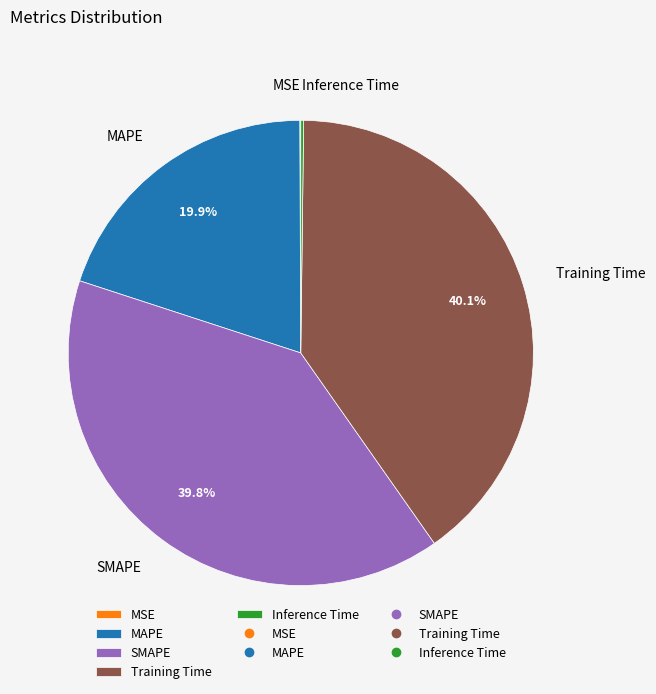

What portion of the pie excludes SMAPE?

60.2%